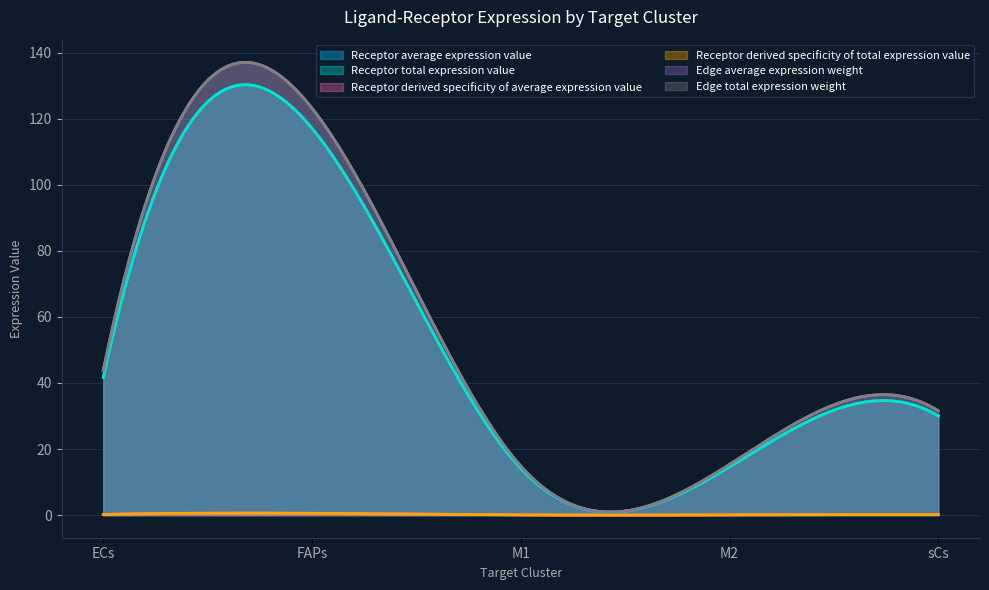

Which series has the largest range (max minus min)?

Edge average expression weight